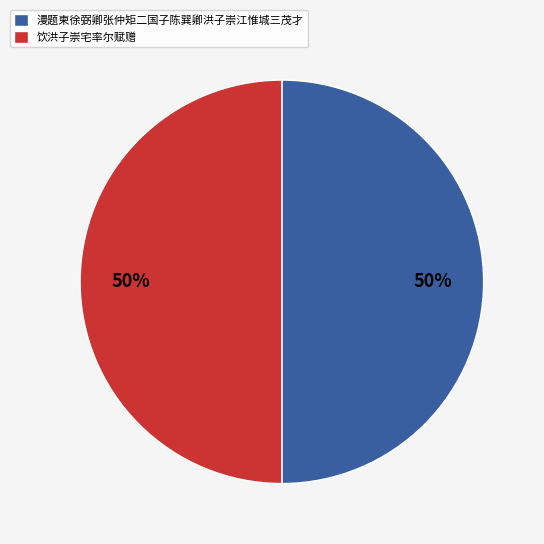

What percentage is the 饮洪子崇宅率尔赋赠 slice, to the nearest percent?

50%